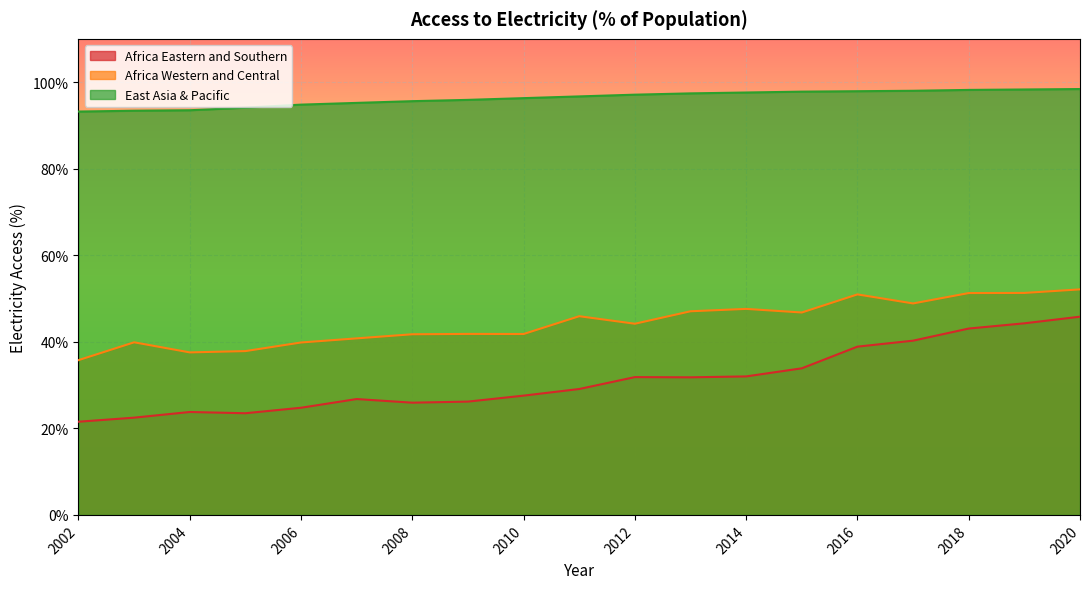

Rank the series at 2008 from highest to lowest value.

East Asia & Pacific, Africa Western and Central, Africa Eastern and Southern